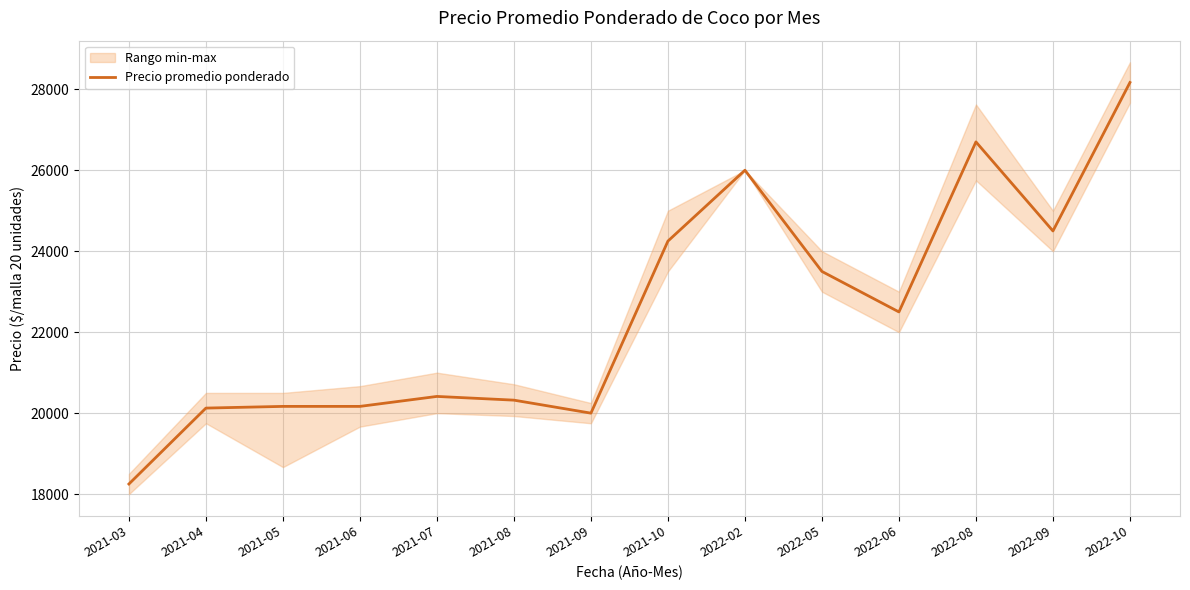

What position from the left is 2022-06?

11